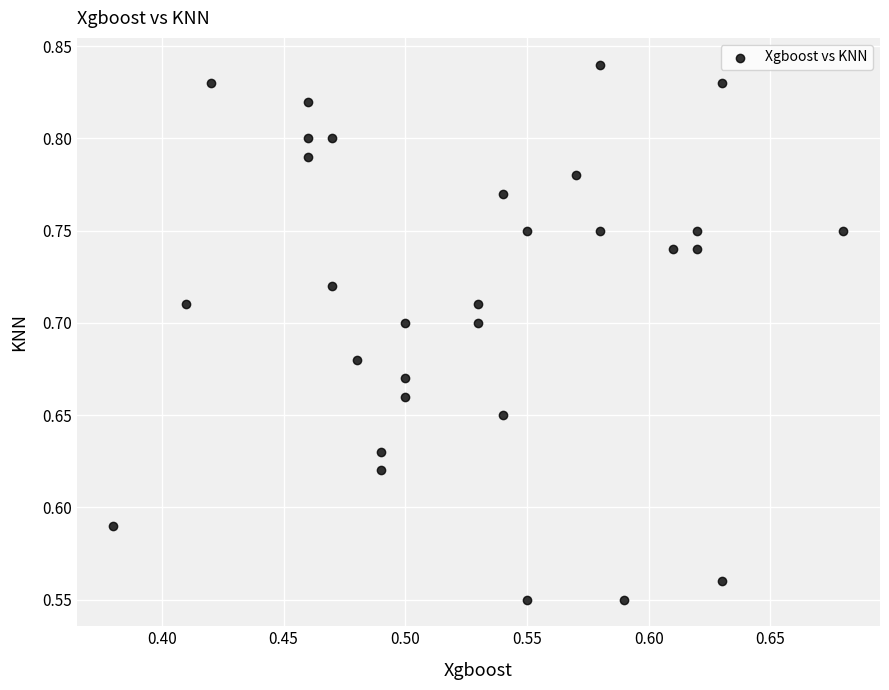

What is the range of Y values (max minus min)?

0.3